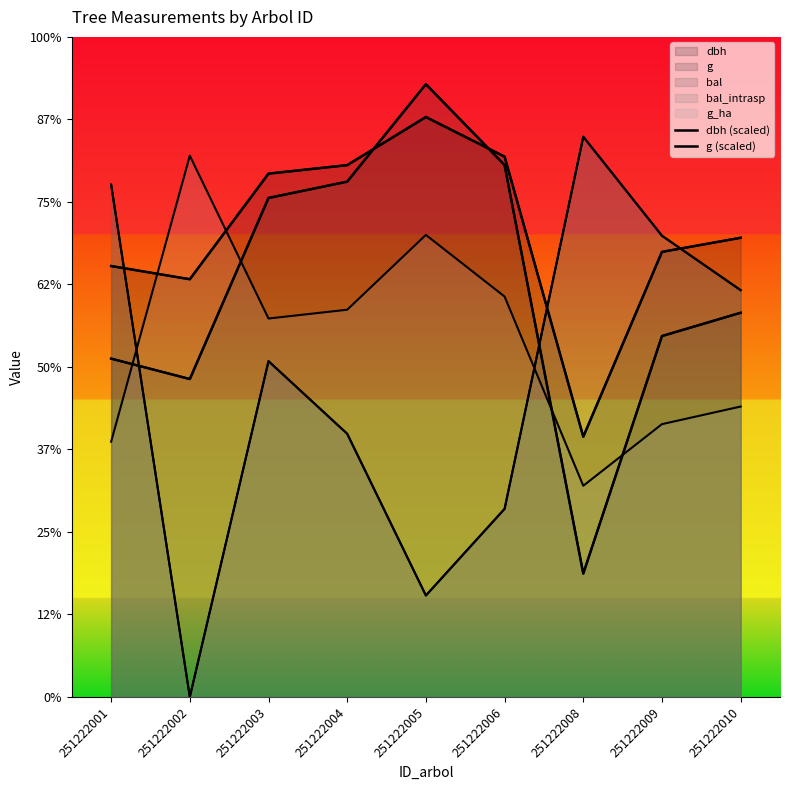

What is the sum of the g (scaled) values at 251222005 and 251222008?

892.2